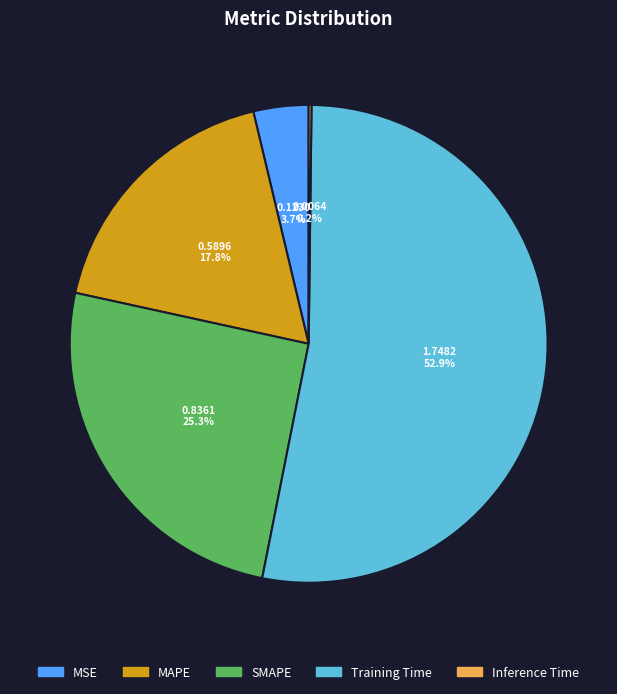

Is the sum of Training Time and MAPE greater than half?

Yes